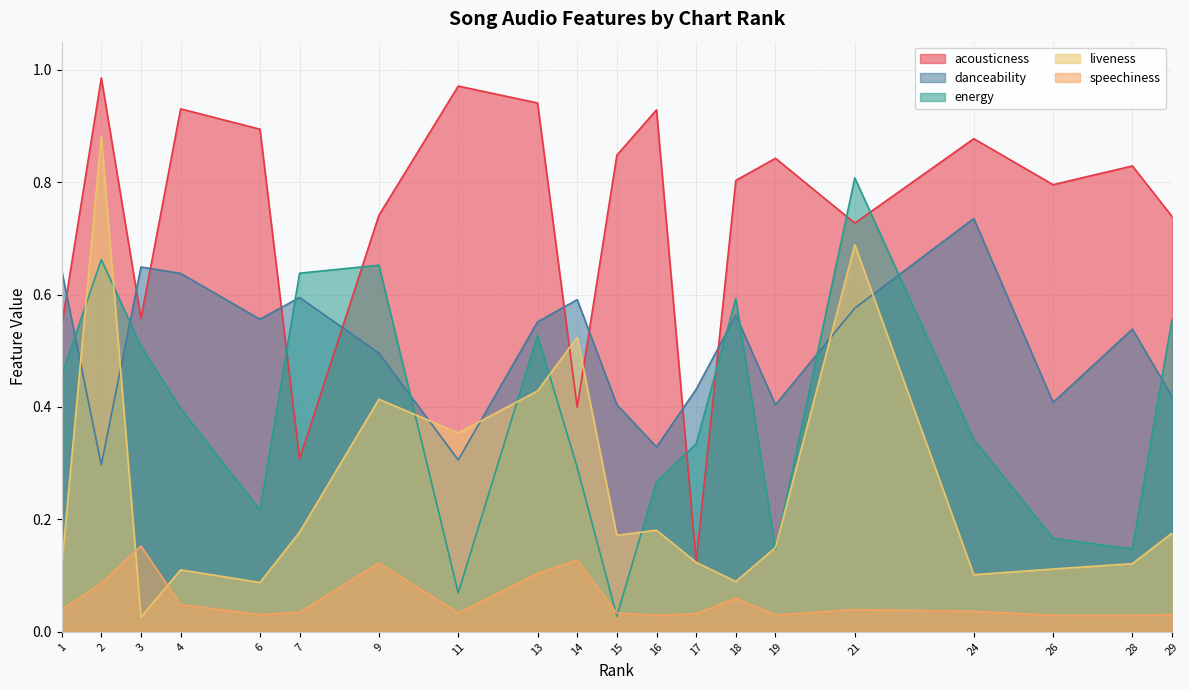

How many lines are shown in the chart?

5